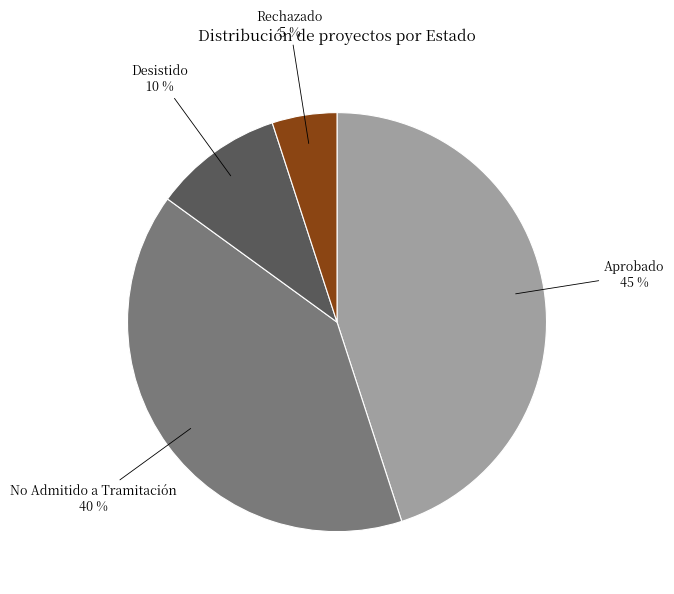

How many slices are in this pie chart?

4